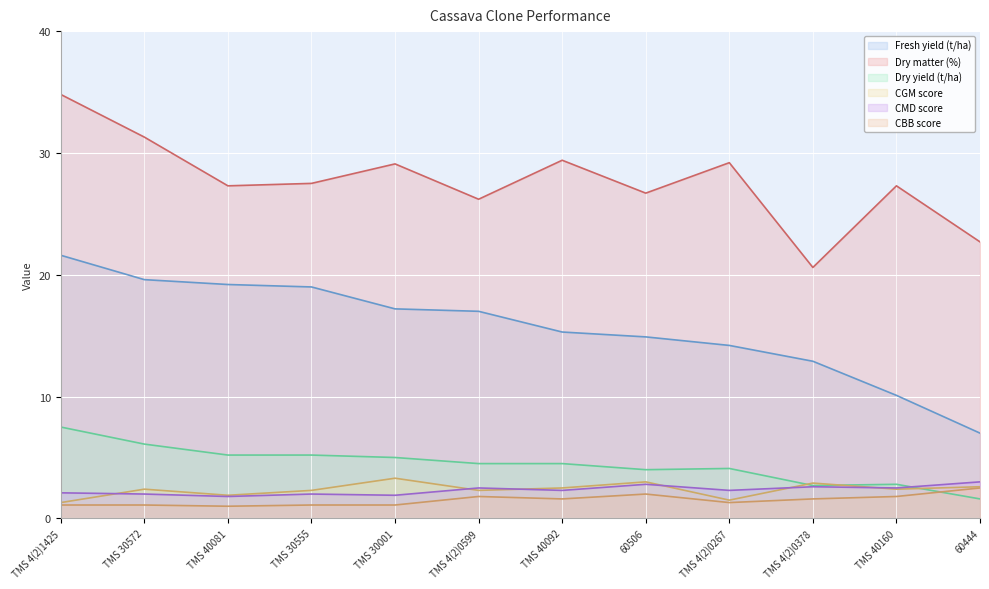

Reading right to left, what are all the values shown in this chart?

Fresh yield (t/ha): 7.0	10.1	12.9	14.2	14.9	15.3	17.0	17.2	19.0	19.2	19.6	21.6
Dry matter (%): 22.7	27.3	20.6	29.2	26.7	29.4	26.2	29.1	27.5	27.3	31.3	34.8
Dry yield (t/ha): 1.6	2.8	2.7	4.1	4.0	4.5	4.5	5.0	5.2	5.2	6.1	7.5
CGM score: 2.6	2.4	2.9	1.5	3.0	2.5	2.3	3.3	2.3	1.9	2.4	1.3
CMD score: 3.0	2.5	2.6	2.3	2.8	2.3	2.5	1.9	2.0	1.8	2.0	2.1
CBB score: 2.5	1.8	1.6	1.3	2.0	1.6	1.8	1.1	1.1	1.0	1.1	1.1